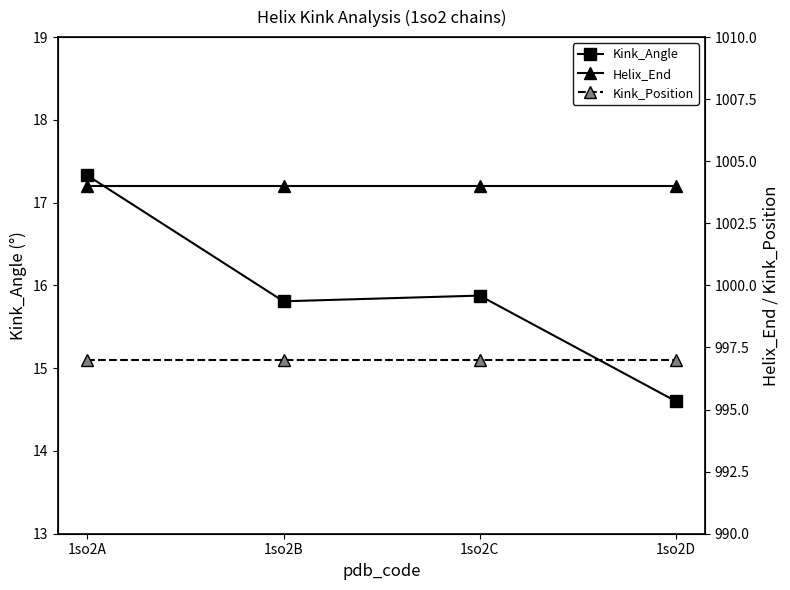

Is it true that Kink_Angle equals 14.6 at 1so2D?

True